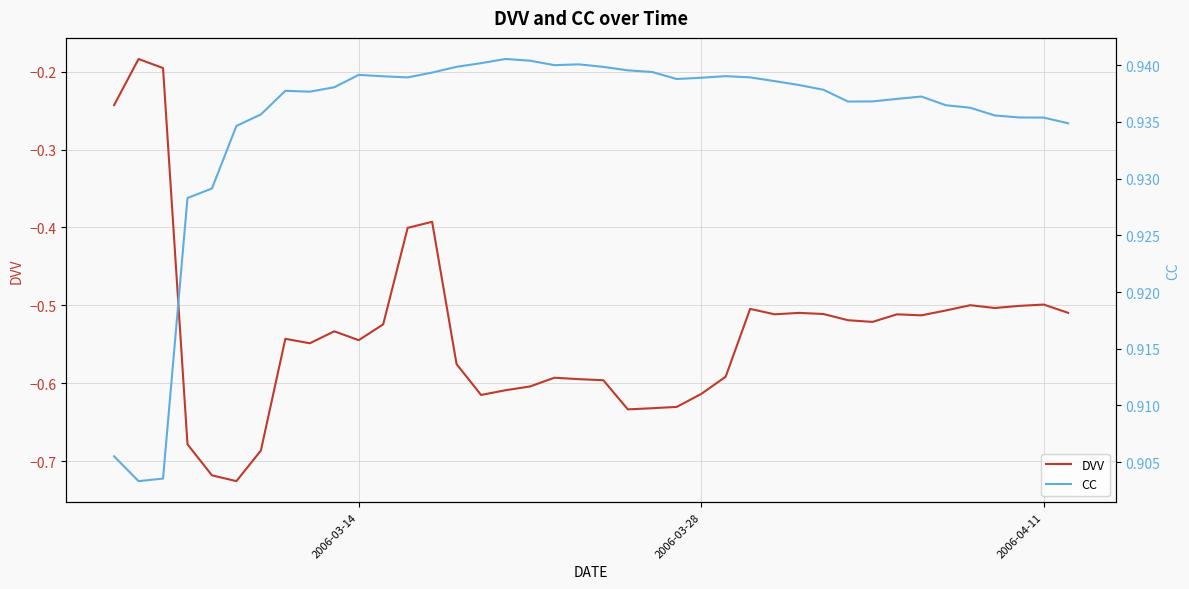

True or false: DVV has a value of -0.9 at 2006-03-28.

False